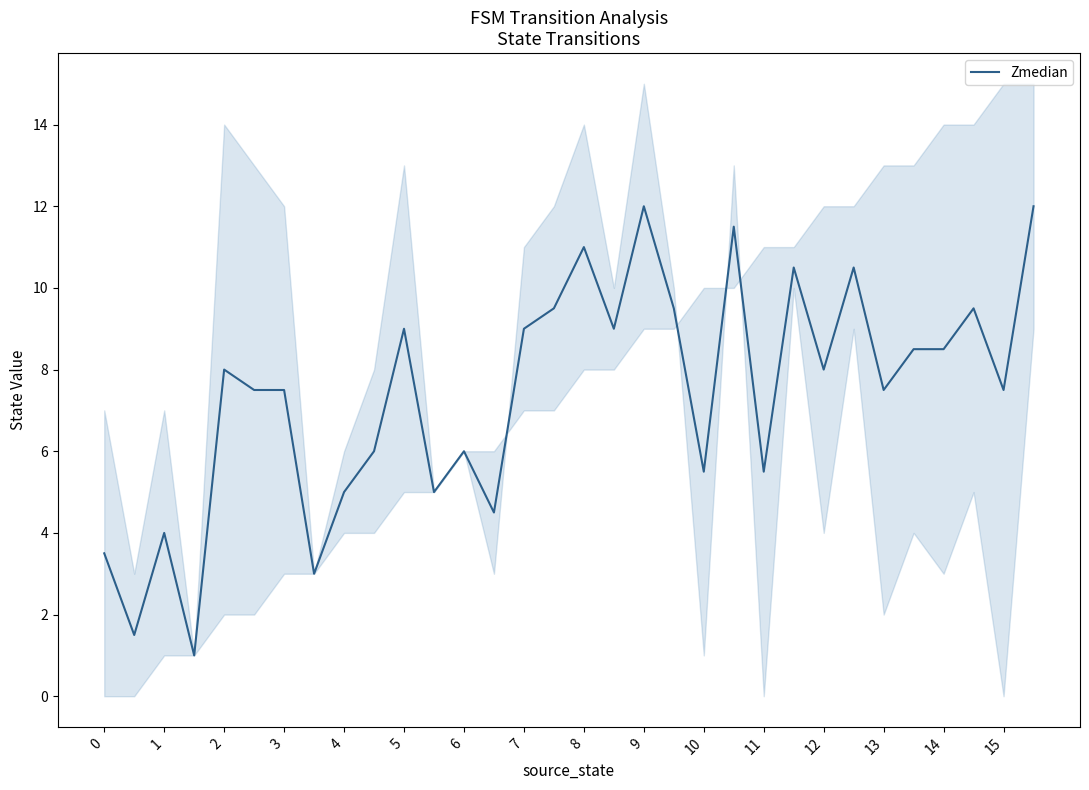

What is the maximum value shown in the chart?

12.0